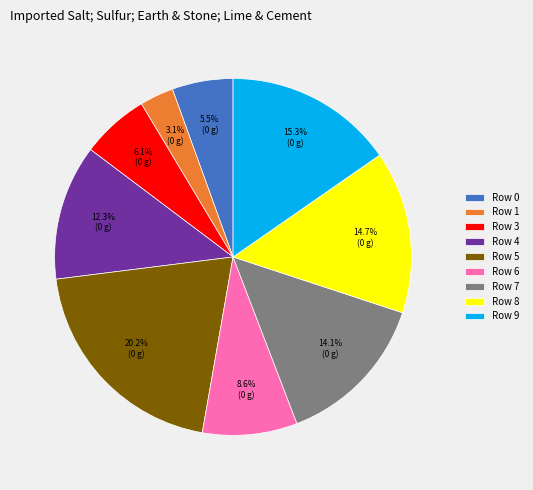

Between Row 3 and Row 7, which is larger?

Row 7